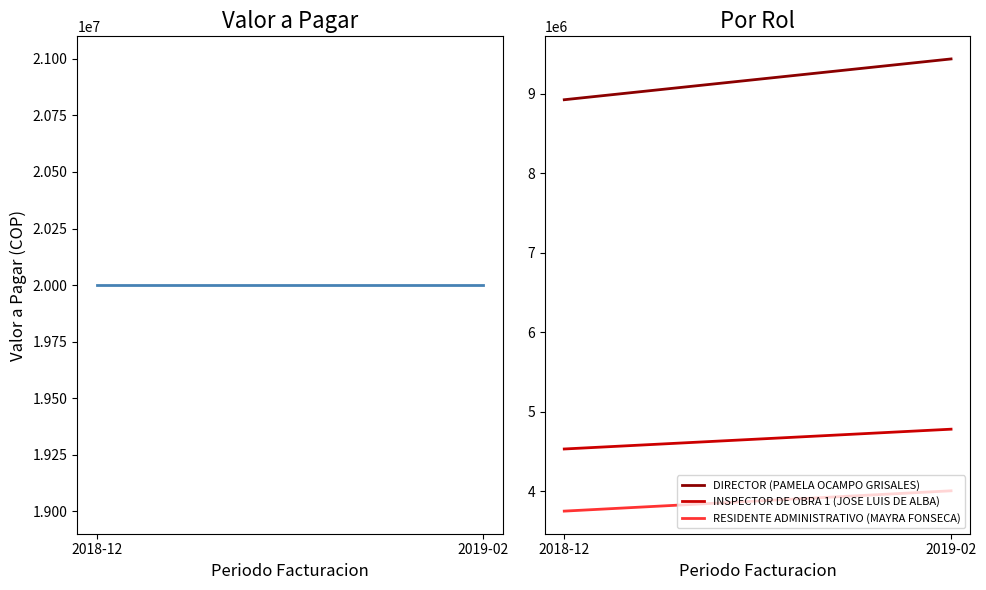

Which category has the lowest value in the RESIDENTE ADMINISTRATIVO (MAYRA FONSECA) series?

2018-12